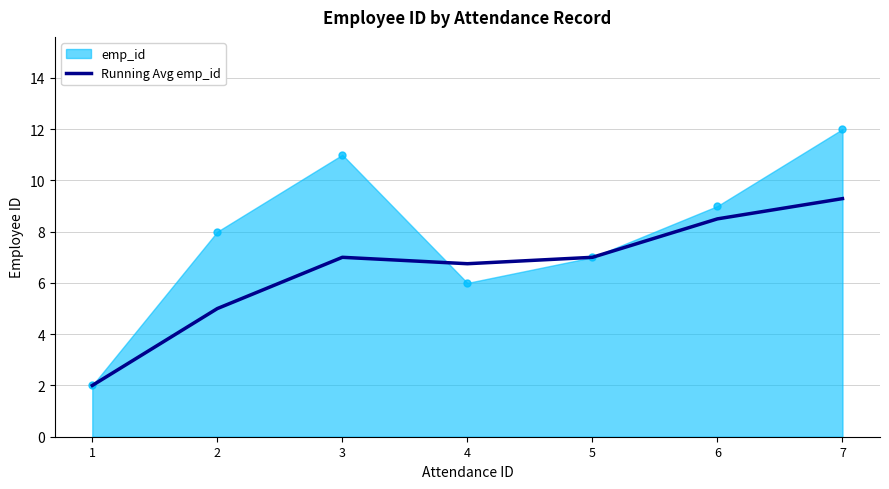

What is the difference between the highest and lowest values at 7?

2.7